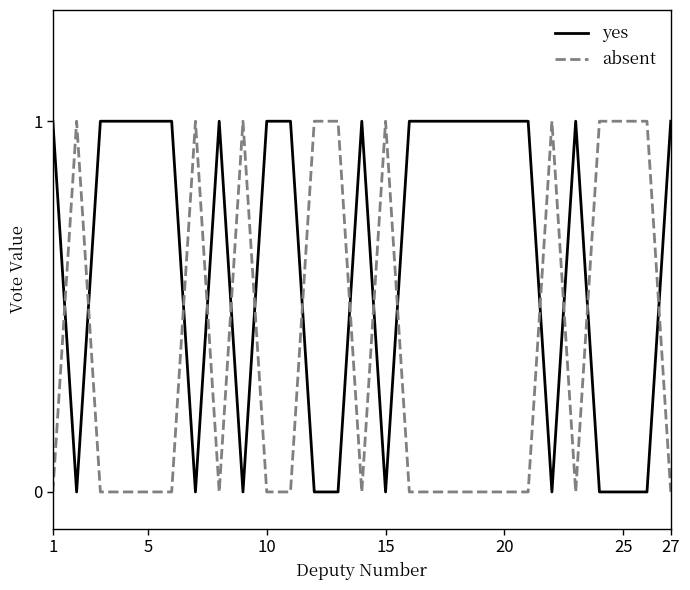

How many times do yes and absent cross each other?

14